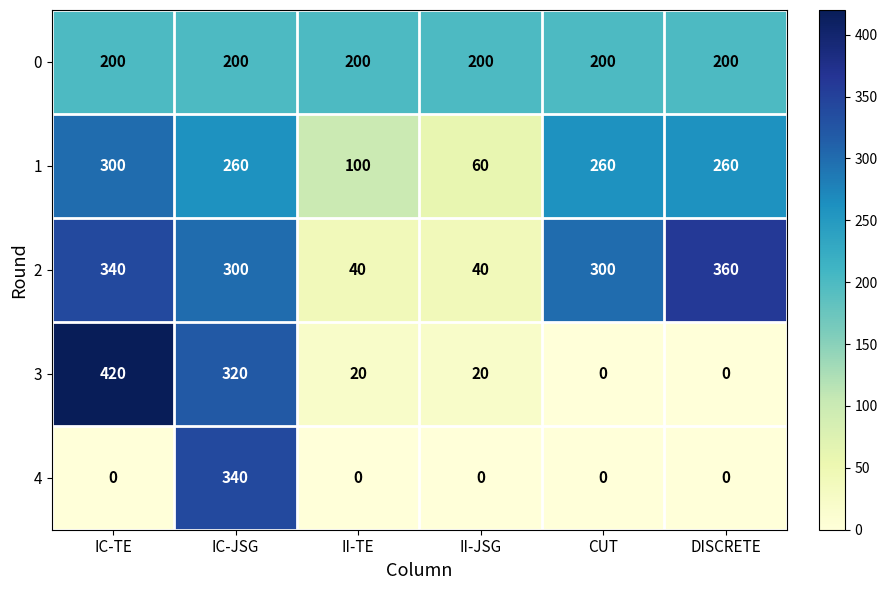

The 0 series shows 351 at DISCRETE. True or false?

False